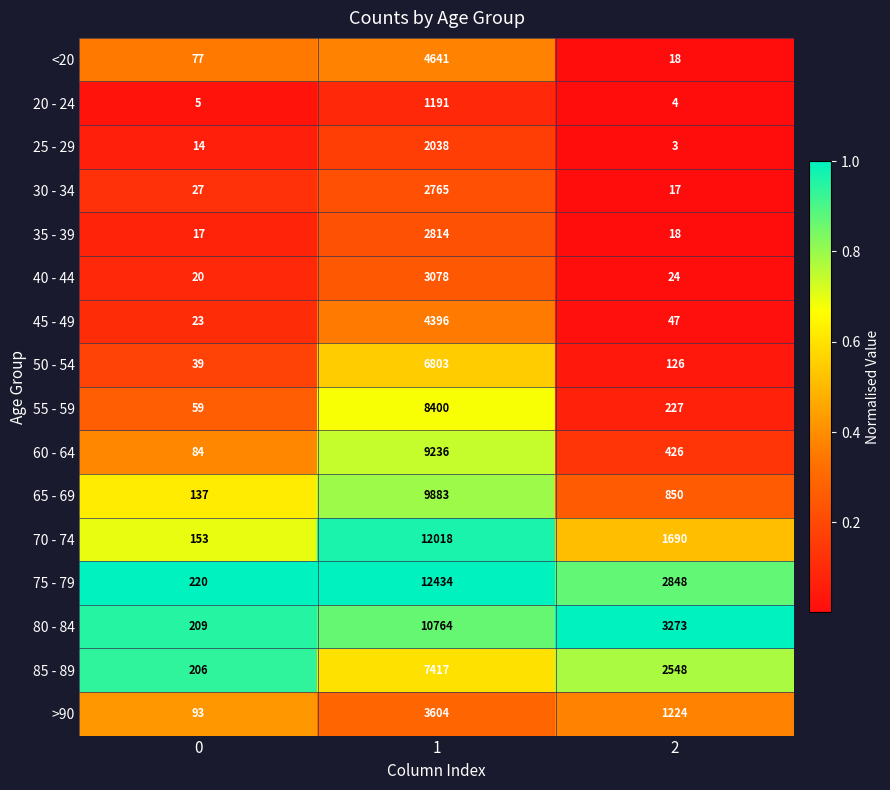

What is the spread (max minus min) of values at 1?

11243